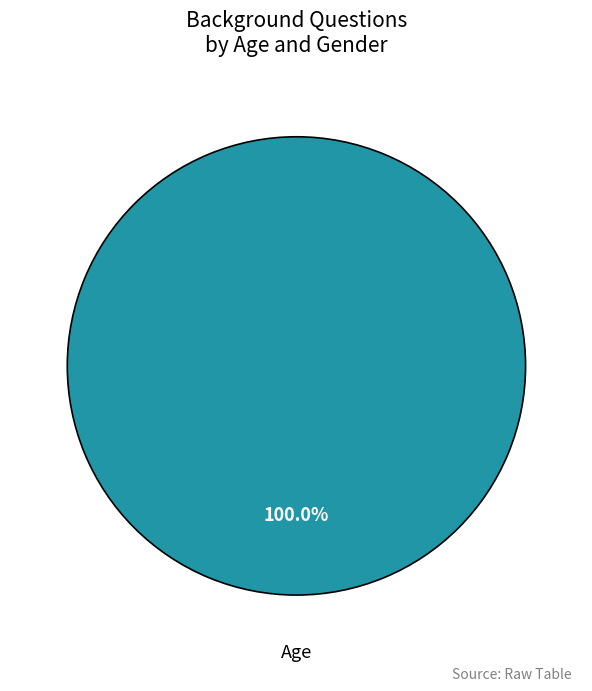

Is there any slice that represents more than half of the pie?

Yes